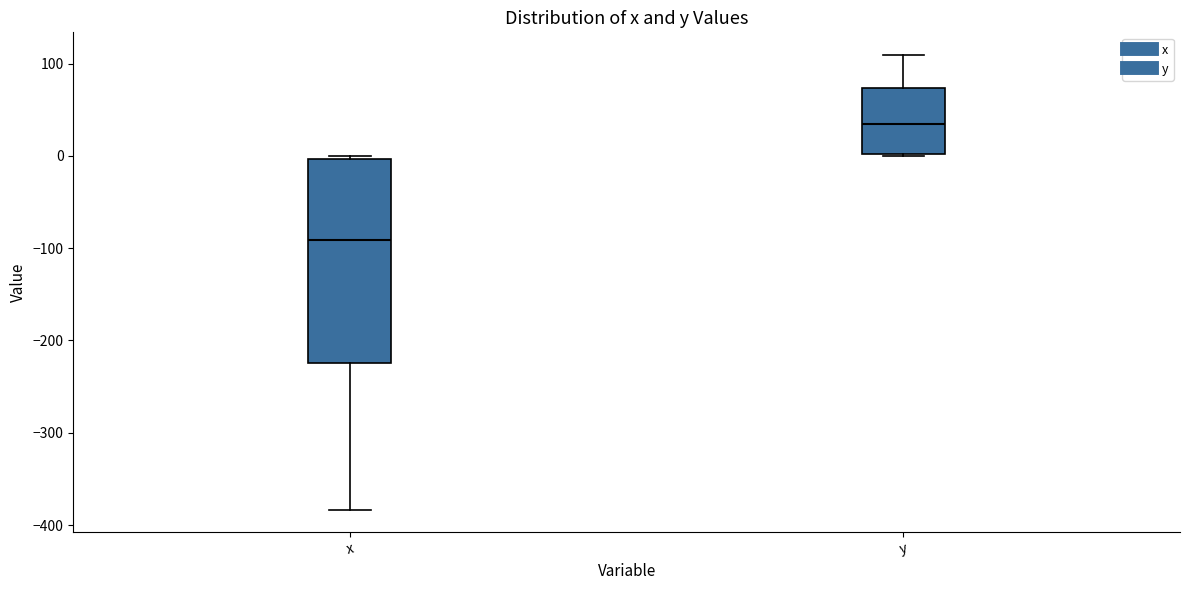

Which box's median line is the highest?

y